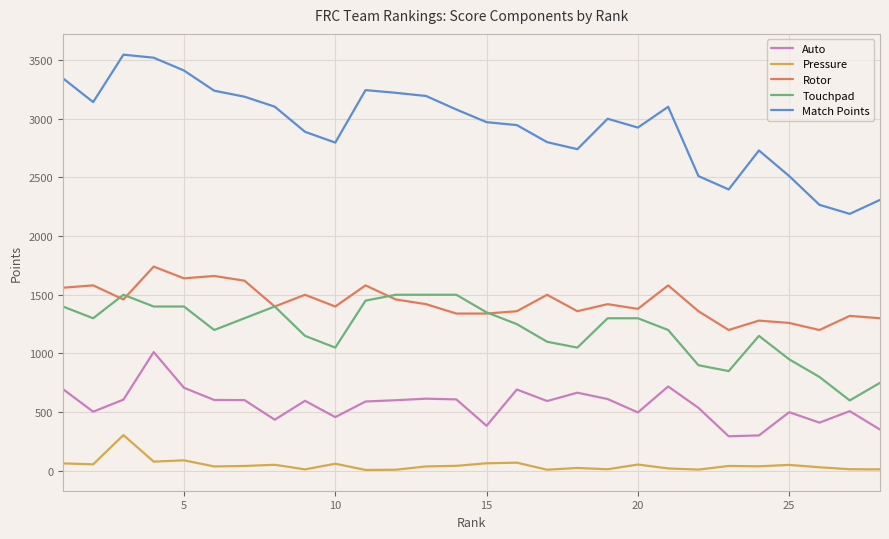

What are all the series names shown in the legend?

Auto, Pressure, Rotor, Touchpad, Match Points